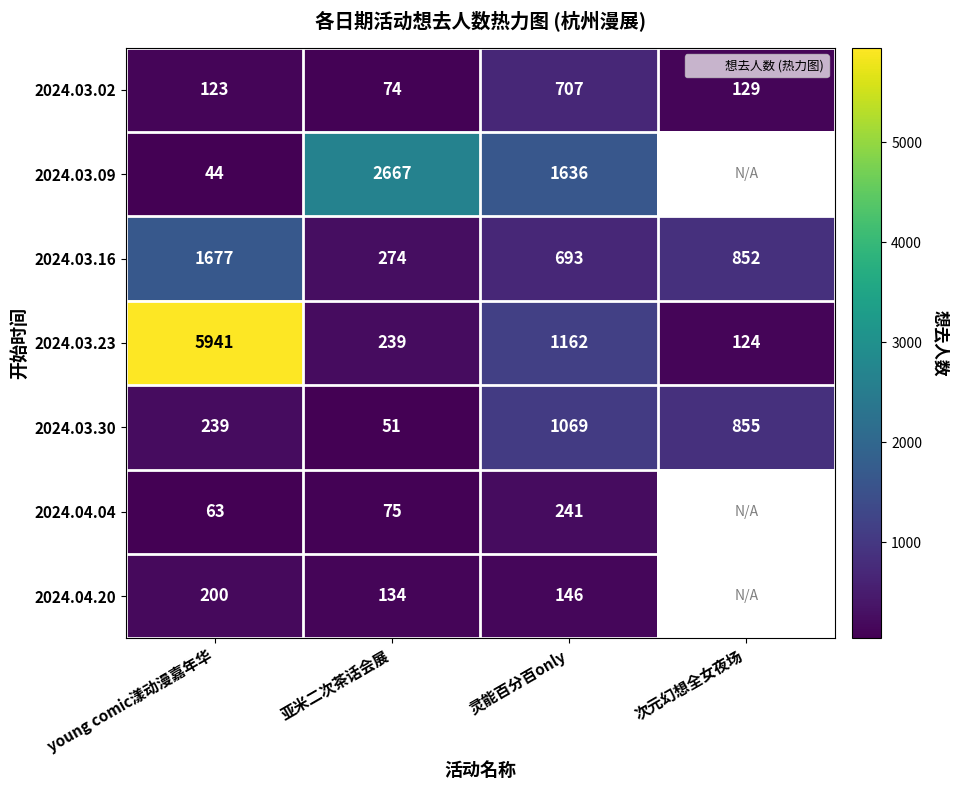

What is the minimum value for 2024.03.30?

51